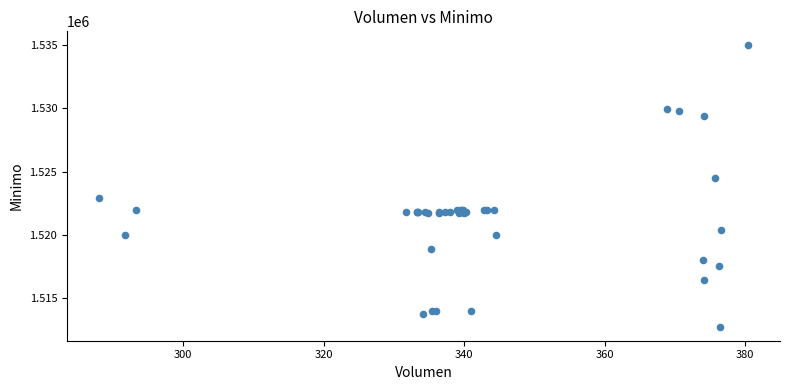

What Y value in the scatter plot is closest to 1523862?

1524513